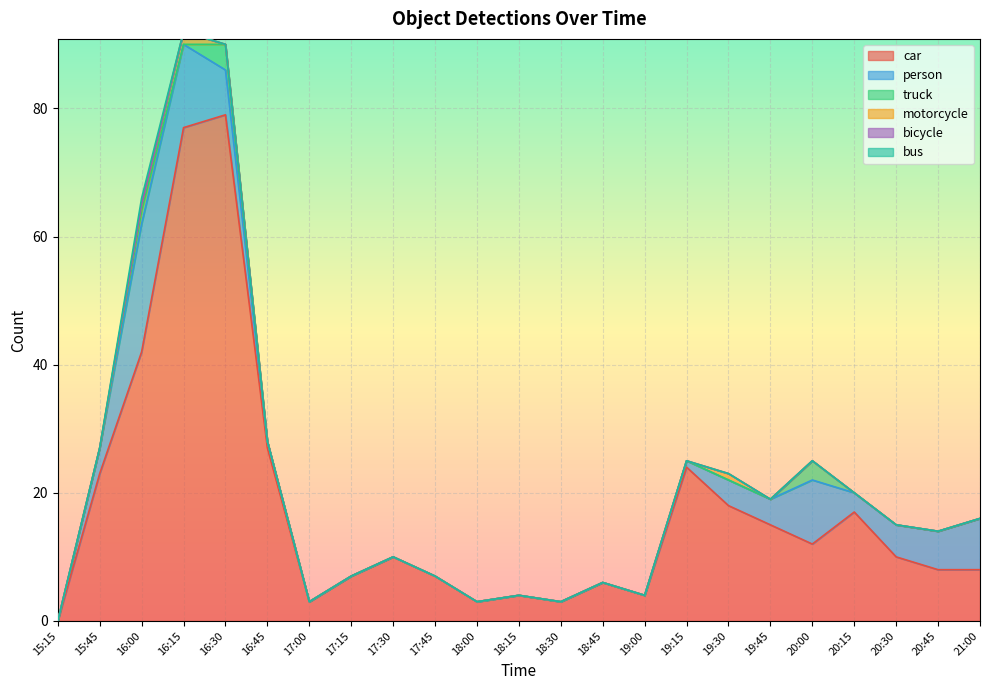

True or false: bus and motorcycle intersect in this chart.

False